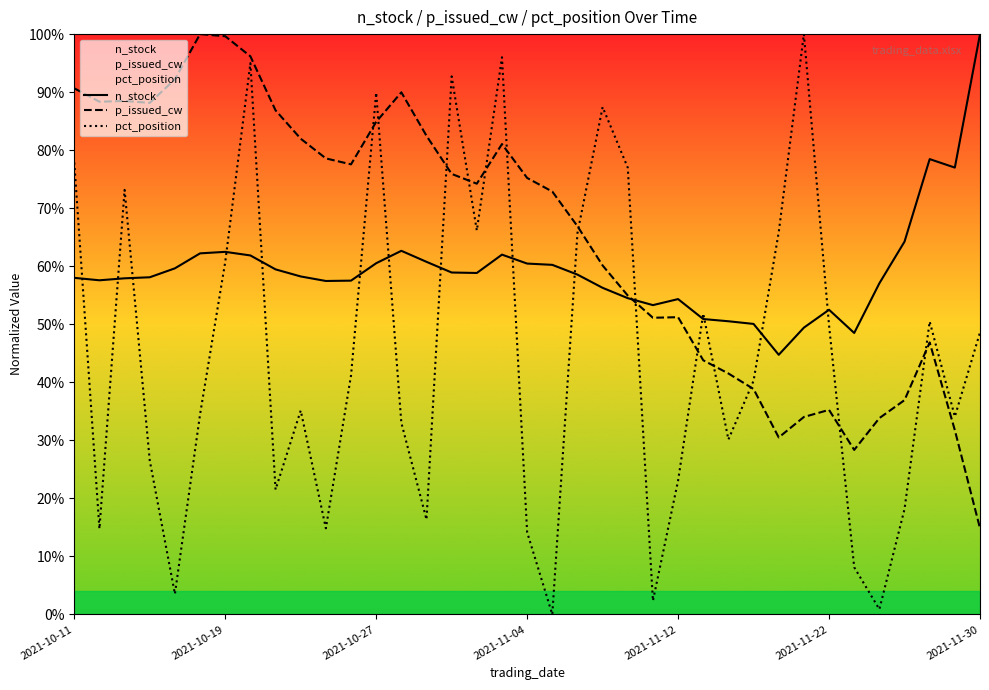

Is it true that p_issued_cw equals 0.3 at 31?

True